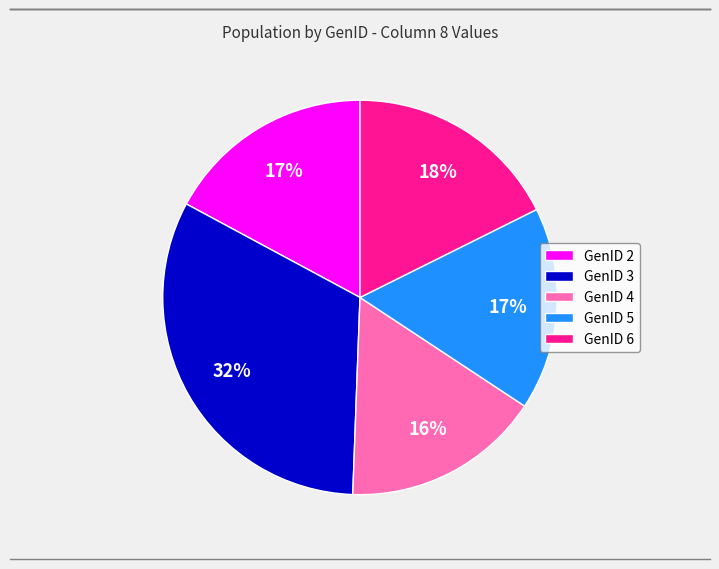

Does any single category account for the majority?

No